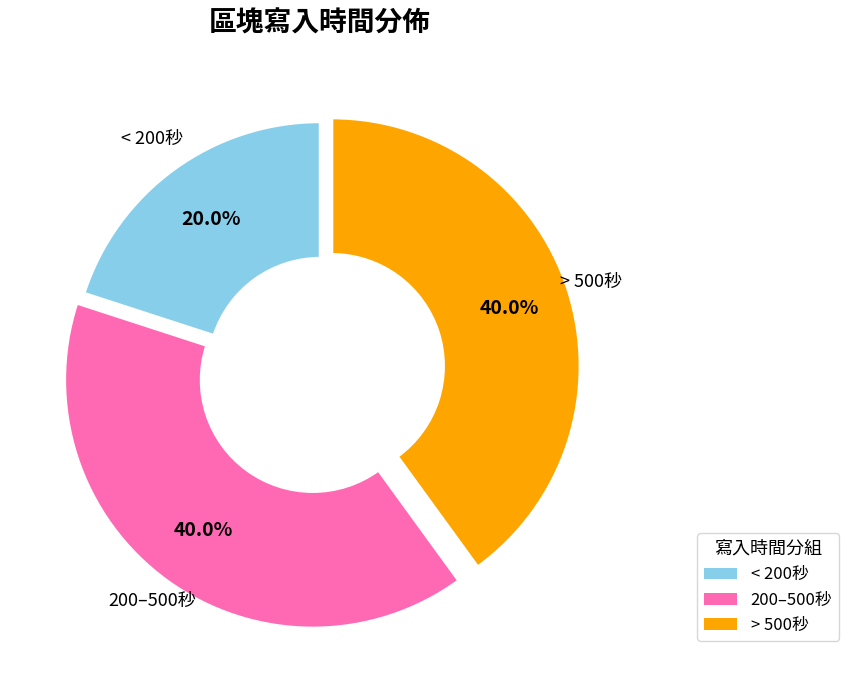

Count the number of slices in the pie.

3